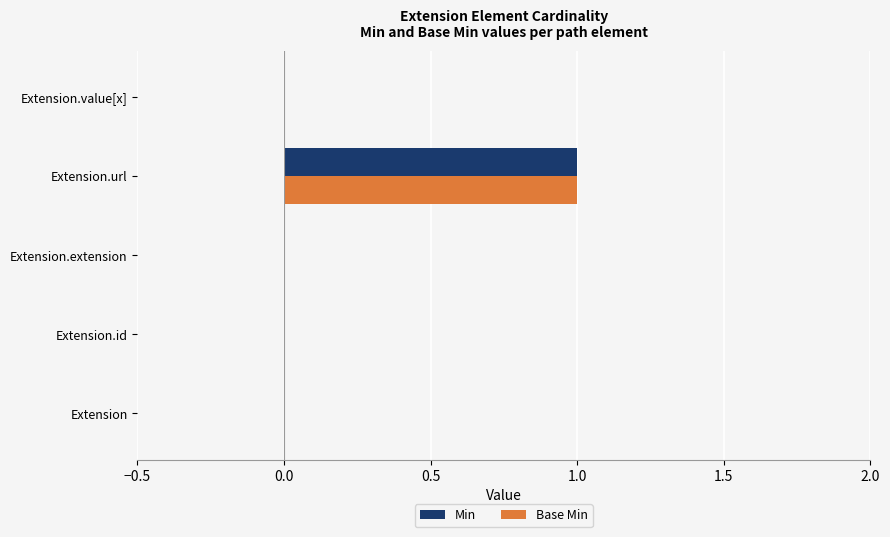

At which category is the sum across all series the highest?

Extension.url